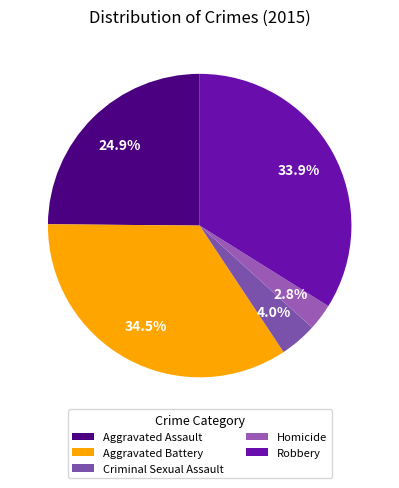

Count the number of slices in the pie.

5